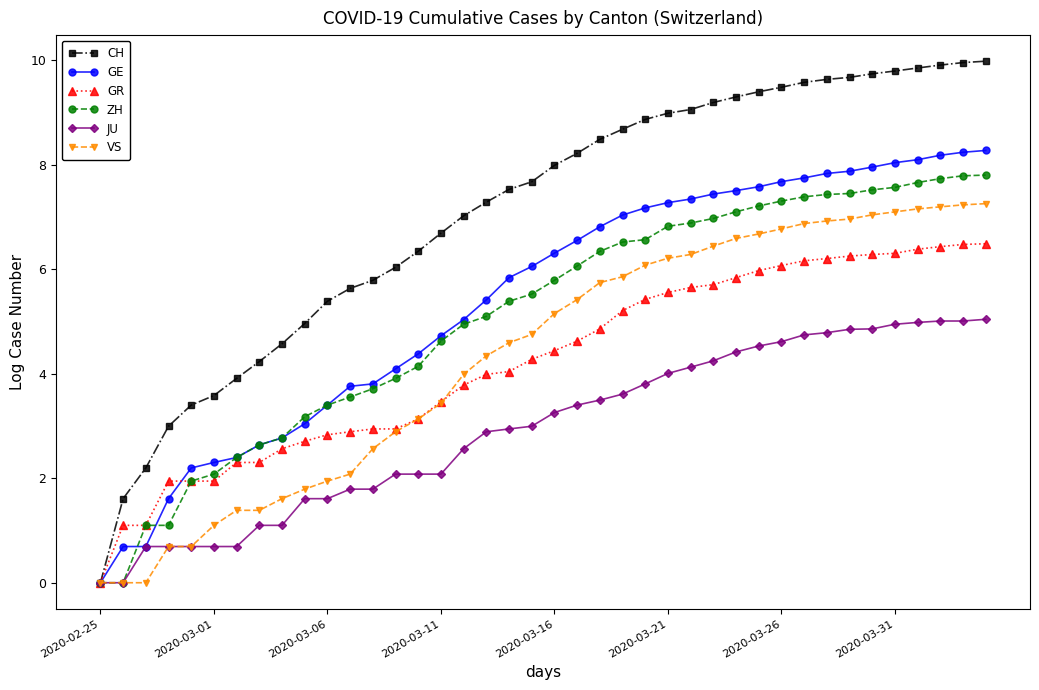

Rank the series by their maximum value, from lowest to highest.

JU, GR, VS, ZH, GE, CH